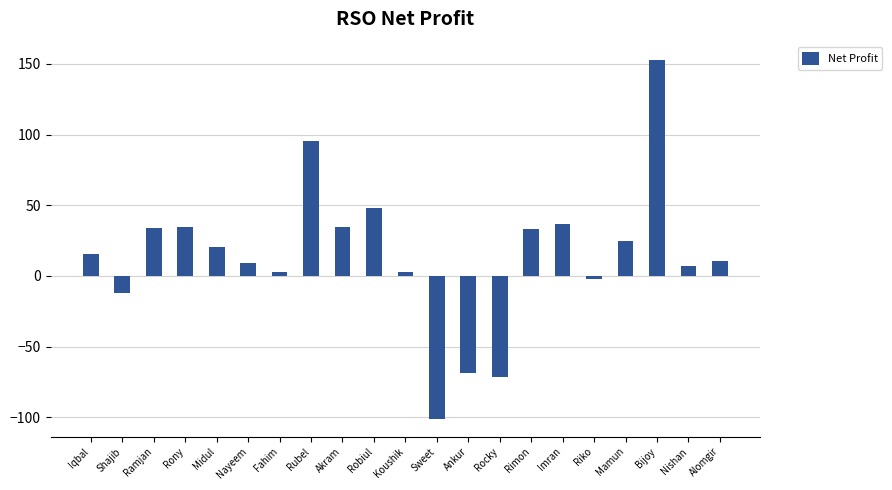

What is the sum of all values?

308.3